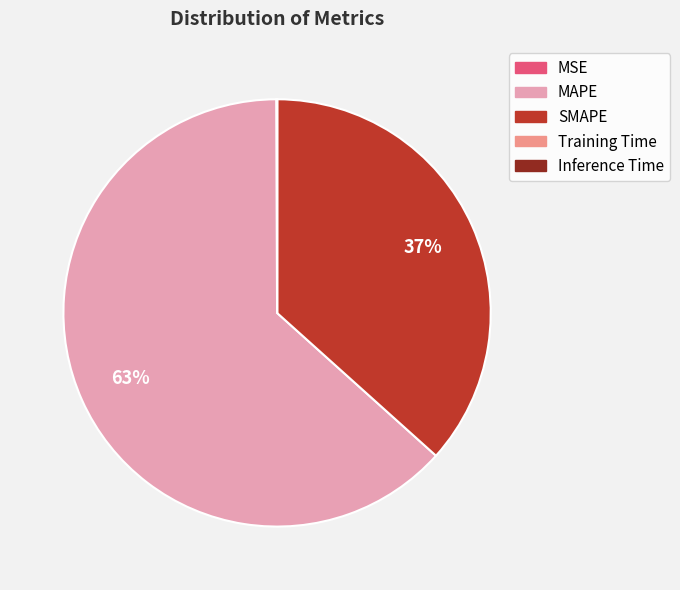

Combined, do MAPE and SMAPE account for over 50%?

Yes